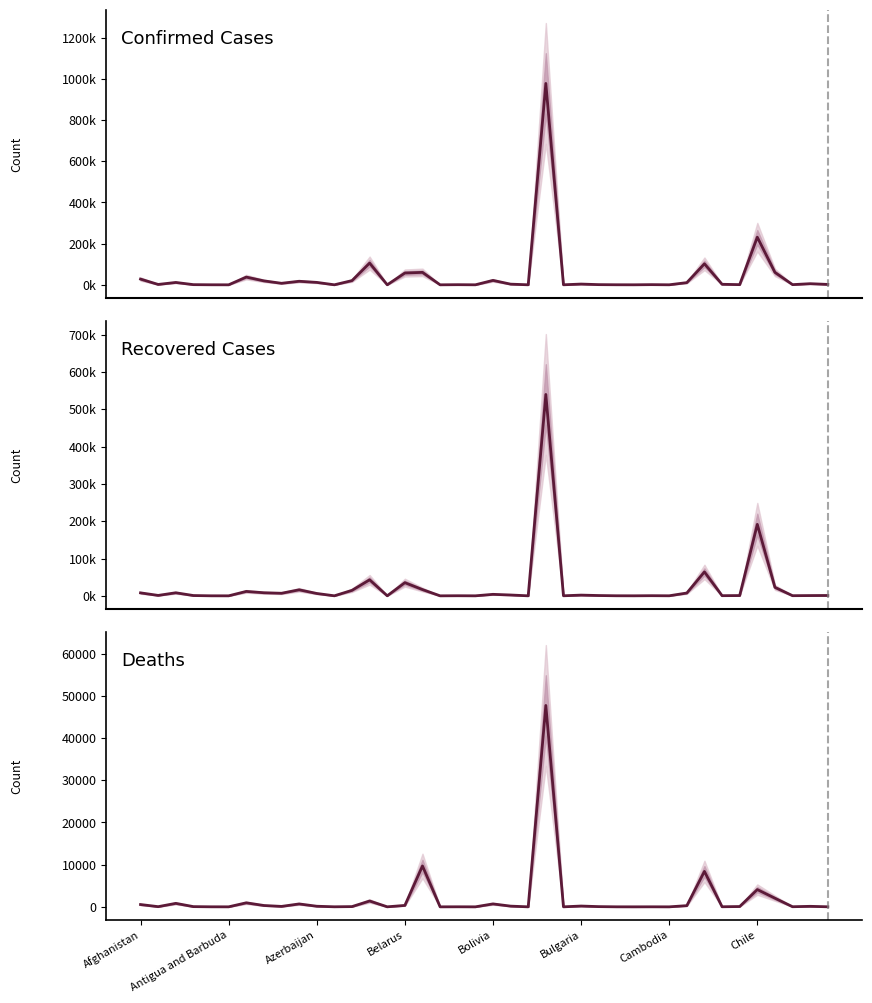

How many interior local peaks does the Recovered Cases series have?

12